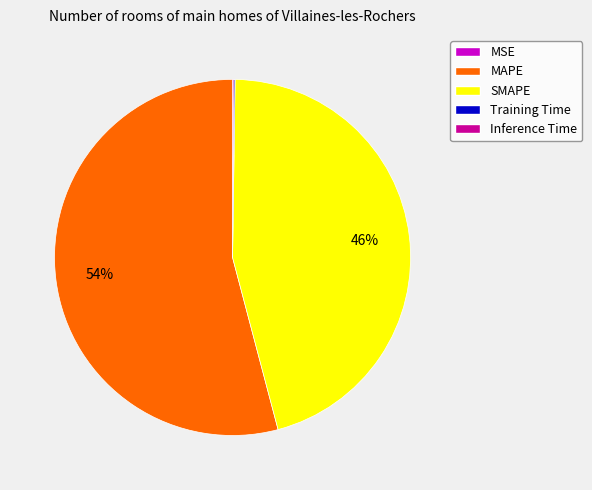

Does any single category account for the majority?

Yes